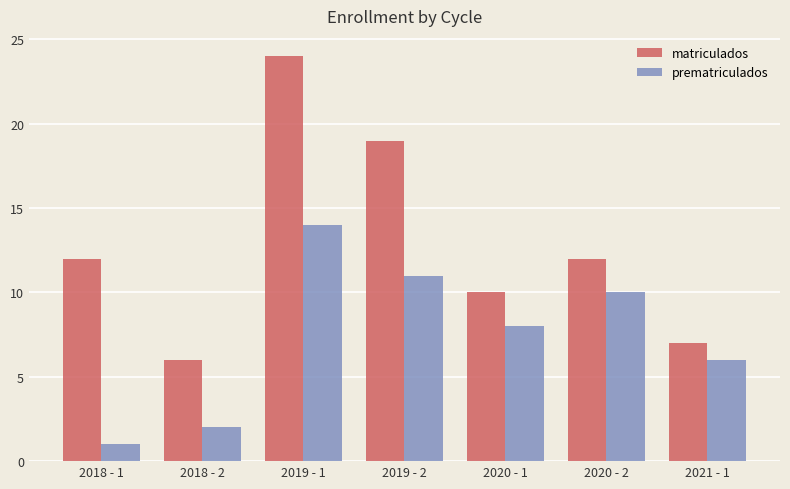

Is the value of prematriculados at 2018 - 2 greater than the value of matriculados at 2020 - 2?

No